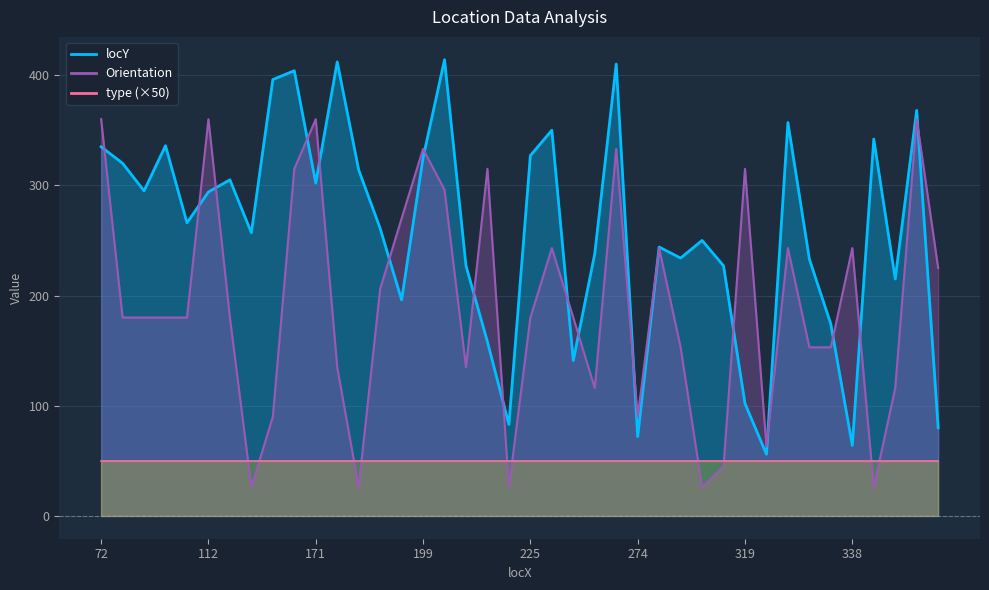

Where is the first local maximum for Orientation?

112